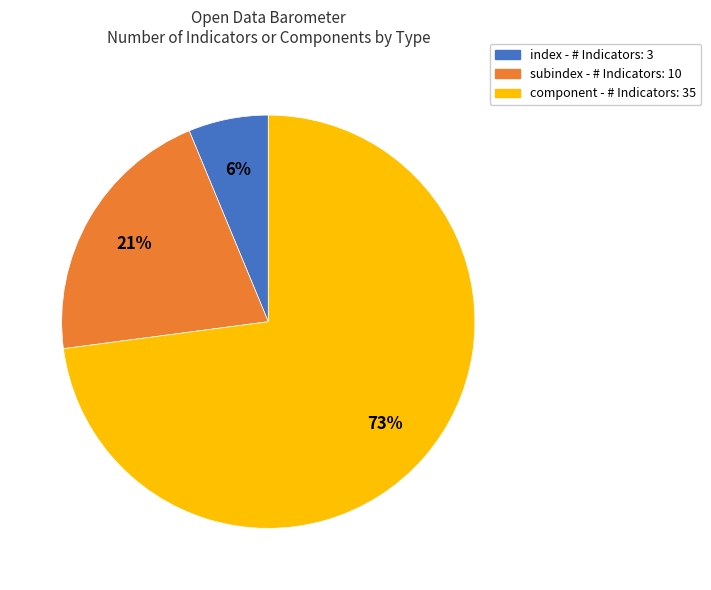

How many slices are in this pie chart?

3